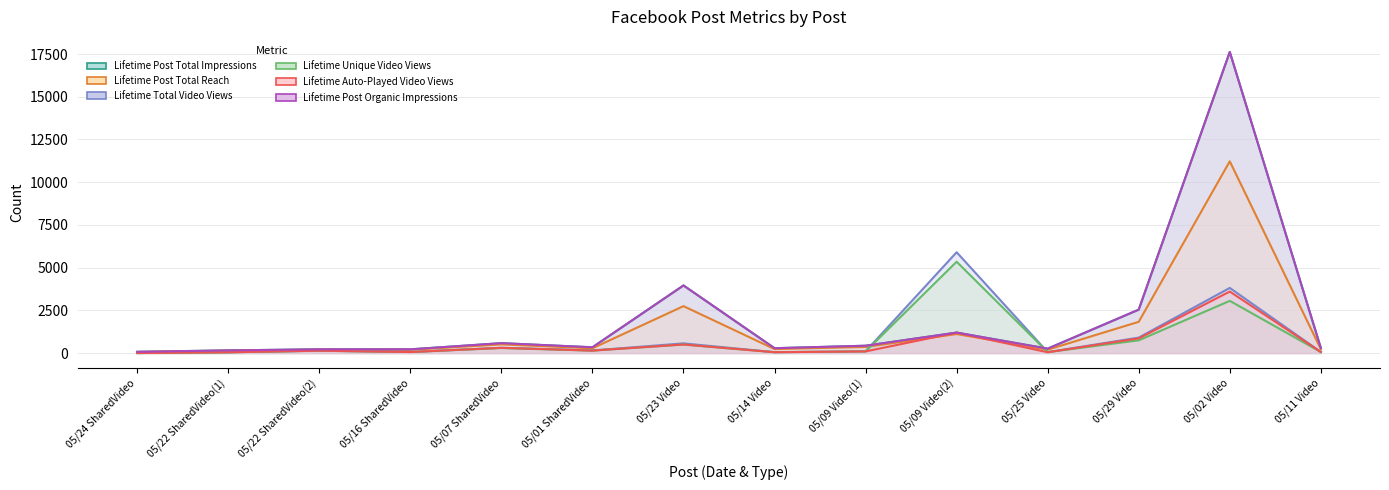

What is the label of the 11th point from the right?

05/16 SharedVideo